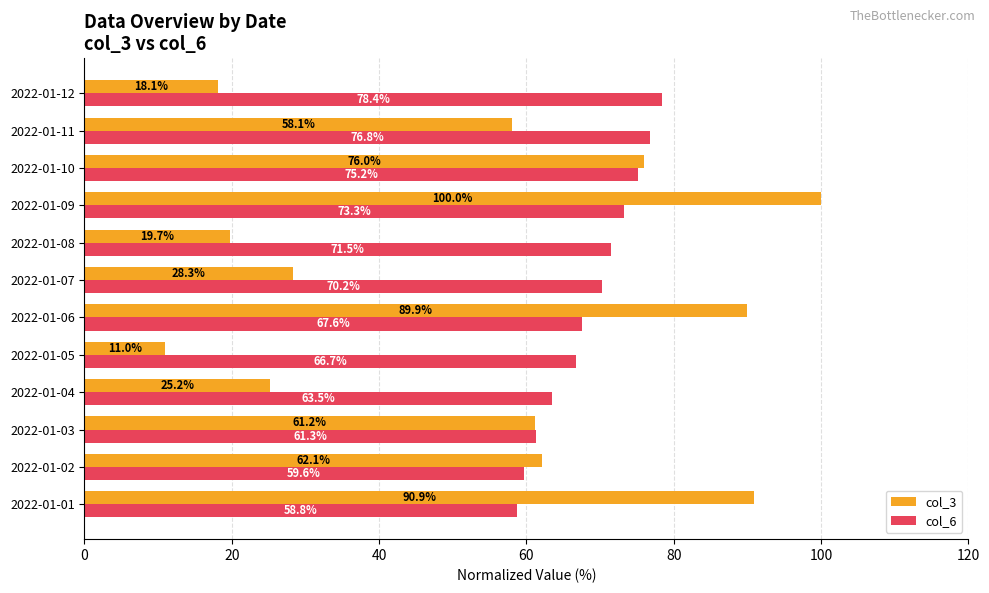

How many data points in col_6 are less than 70?

6